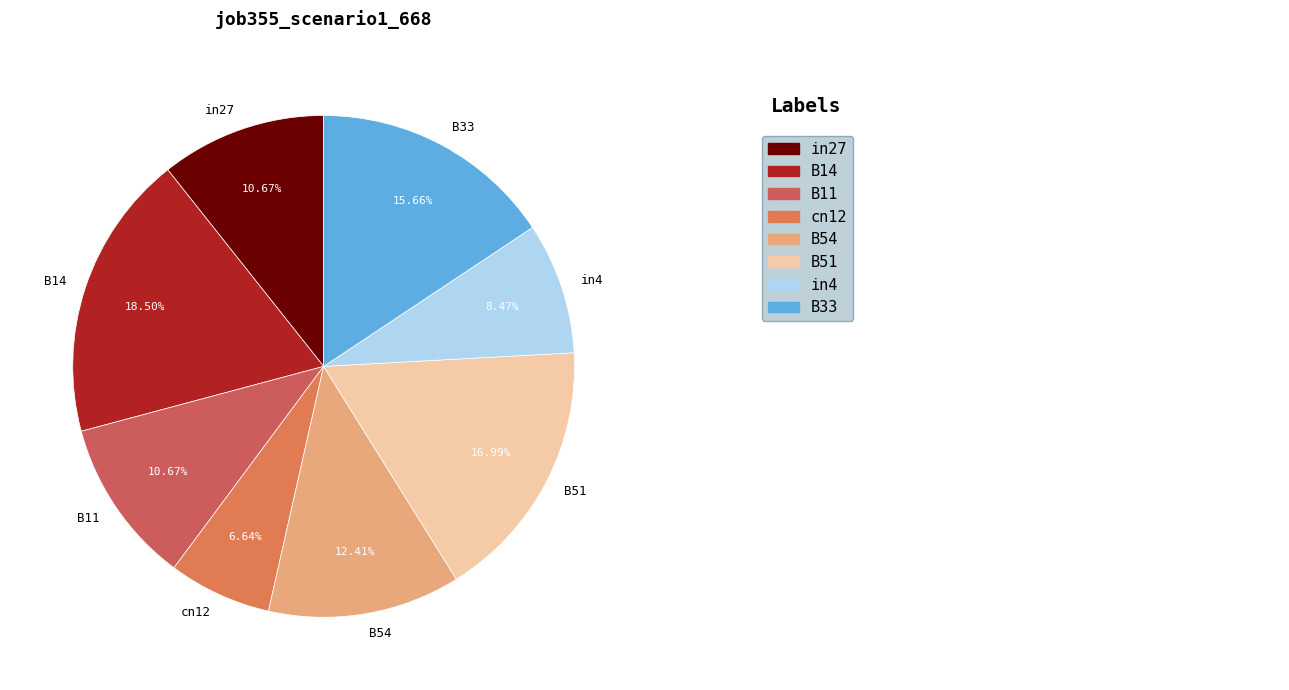

Combined, what portion of the pie is B11 and B14?

29.2%